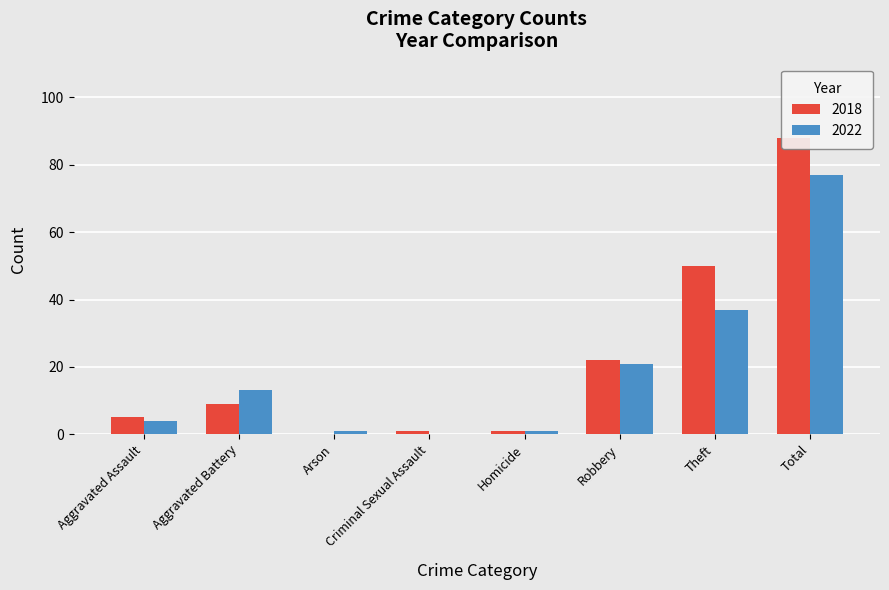

Where is 2022 nearest to the value 38?

Theft